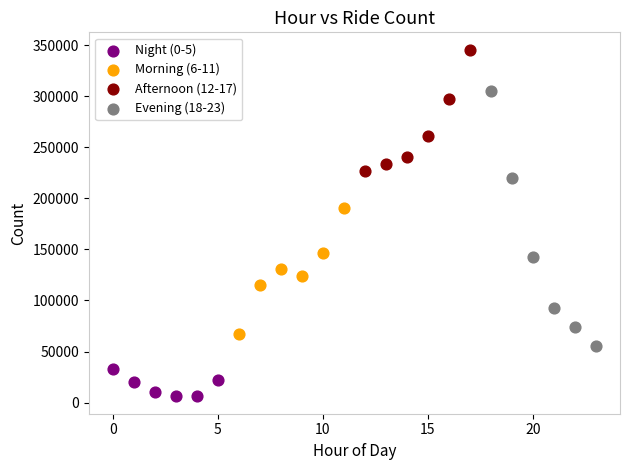

Which series contains the lowest Y value?

Night (0-5)